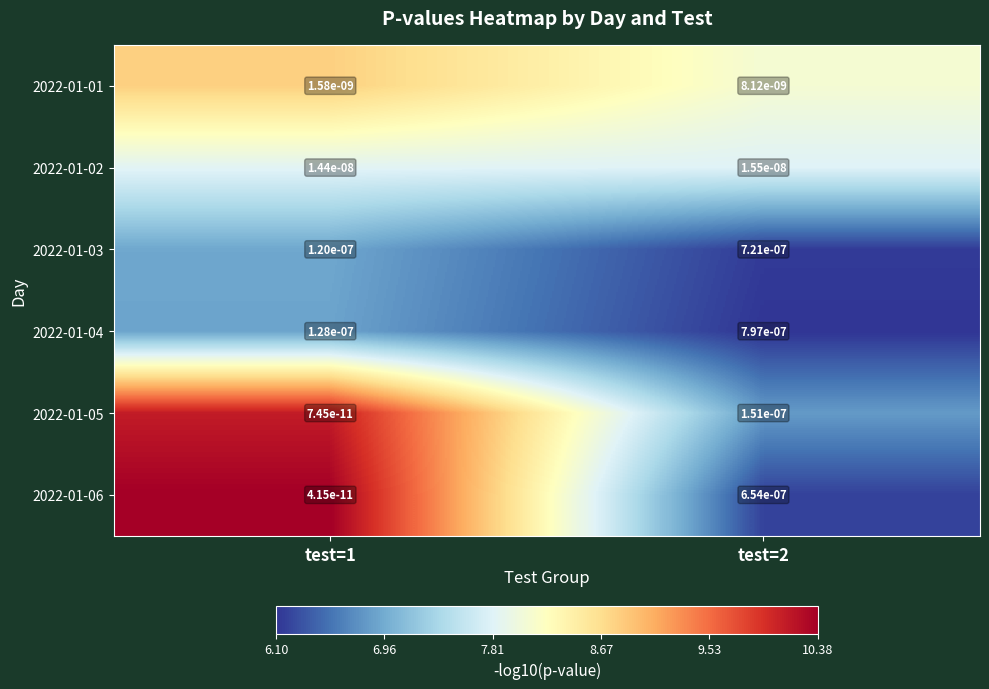

Is it true that 2022-01-06 equals 0.0 at test=1?

True